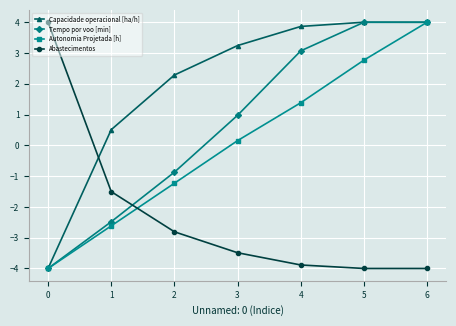

What is the sum of all Abastecimentos values?

-15.7